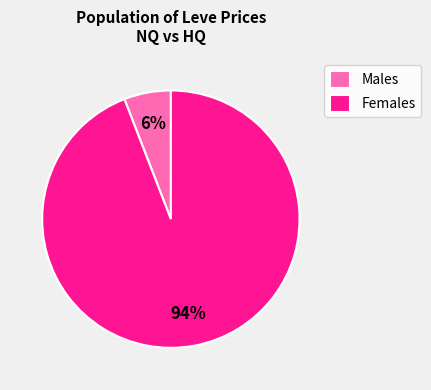

To the nearest percent, what portion does Females represent?

94%